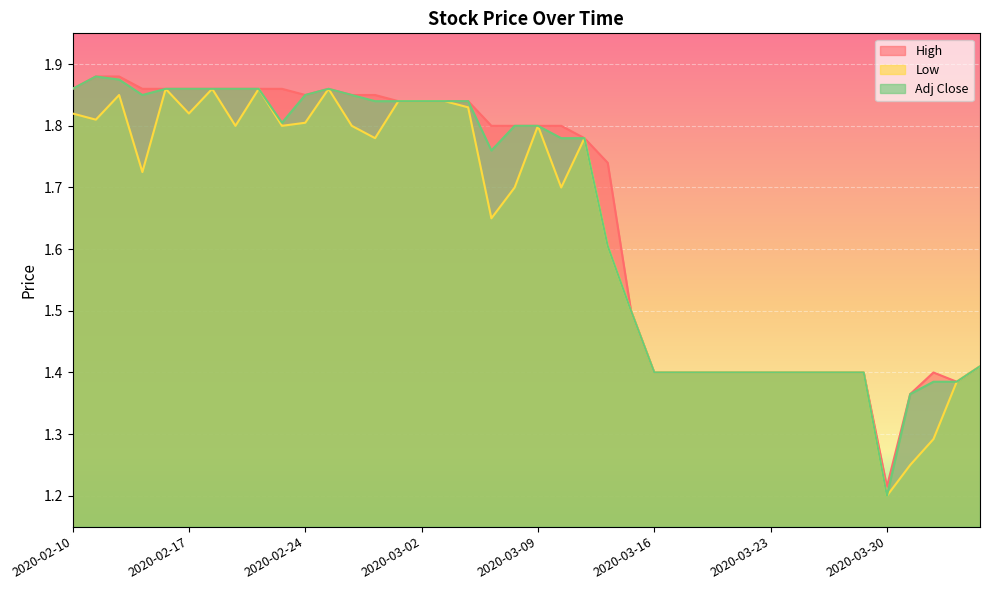

Reading right to left, transcribe all the data shown in this chart.

High: 1.4	1.4	1.4	1.4	1.2	1.4	1.4	1.4	1.4	1.4	1.4	1.4	1.4	1.4	1.4	1.5	1.7	1.8	1.8	1.8	1.8	1.8	1.8	1.8	1.8	1.8	1.9	1.9	1.9	1.9	1.9	1.9	1.9	1.9	1.9	1.9	1.9	1.9	1.9	1.9
Low: 1.4	1.4	1.3	1.2	1.2	1.4	1.4	1.4	1.4	1.4	1.4	1.4	1.4	1.4	1.4	1.5	1.6	1.8	1.7	1.8	1.7	1.6	1.8	1.8	1.8	1.8	1.8	1.8	1.9	1.8	1.8	1.9	1.8	1.9	1.8	1.9	1.7	1.9	1.8	1.8
Adj Close: 1.4	1.4	1.4	1.4	1.2	1.4	1.4	1.4	1.4	1.4	1.4	1.4	1.4	1.4	1.4	1.5	1.6	1.8	1.8	1.8	1.8	1.8	1.8	1.8	1.8	1.8	1.8	1.9	1.9	1.9	1.8	1.9	1.9	1.9	1.9	1.9	1.9	1.9	1.9	1.9